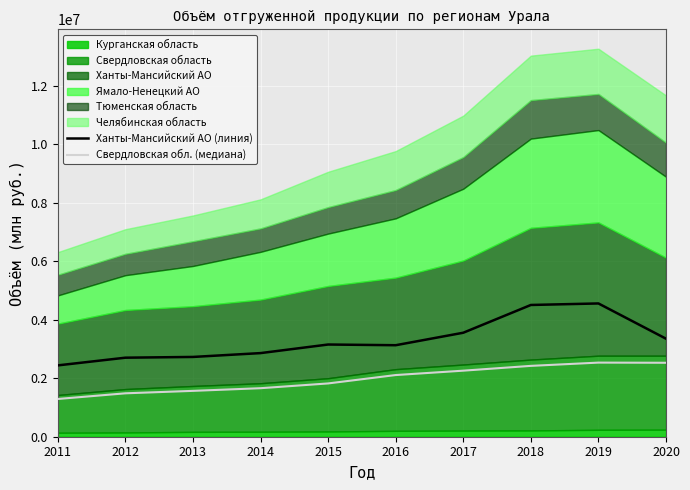

How many lines are shown in the chart?

2